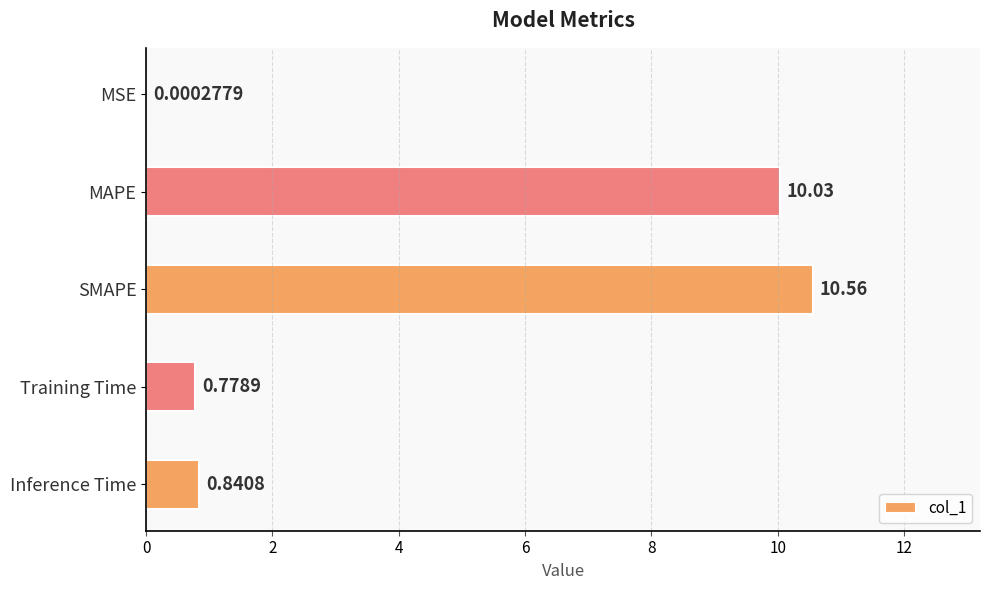

Which has a higher value, MAPE or SMAPE?

SMAPE